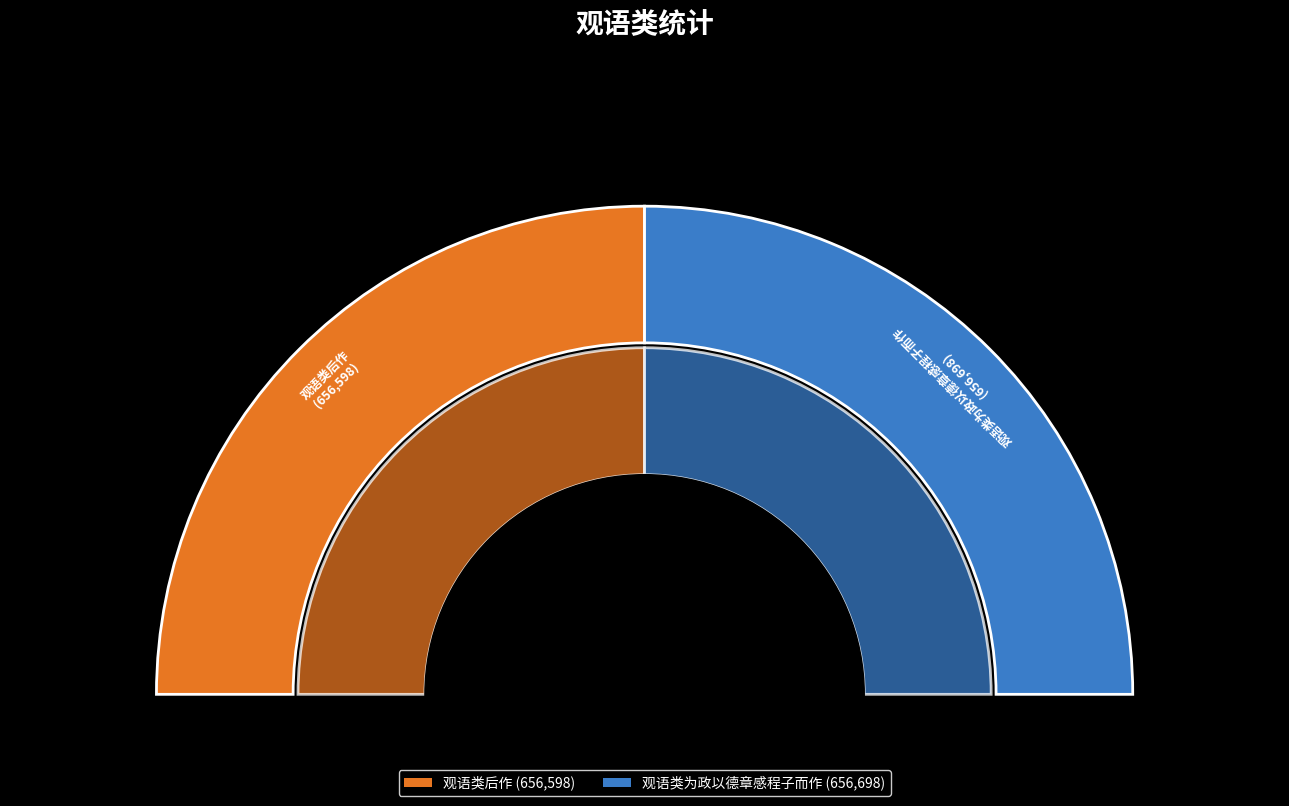

Rank the categories by value from lowest to highest.

观语类后作, 观语类为政以德章感程子而作